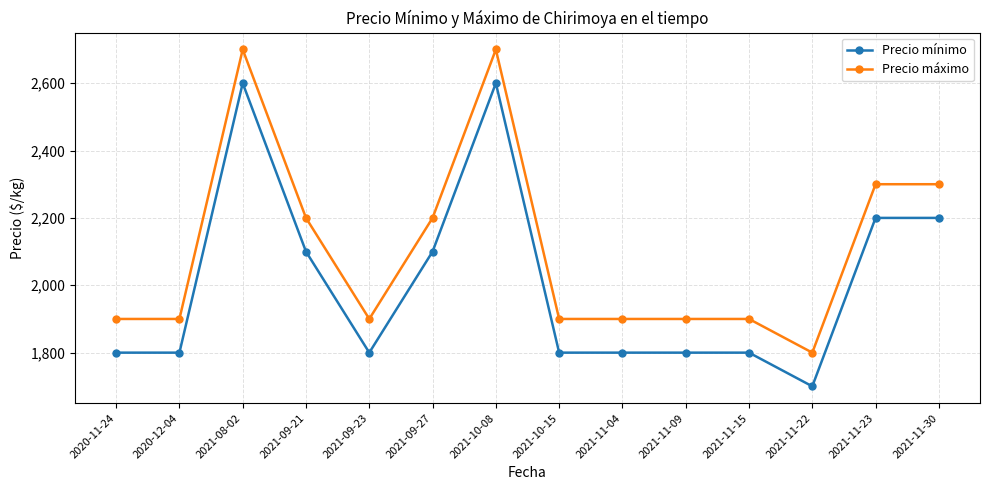

At which label does Precio mínimo reach its minimum?

2021-11-22